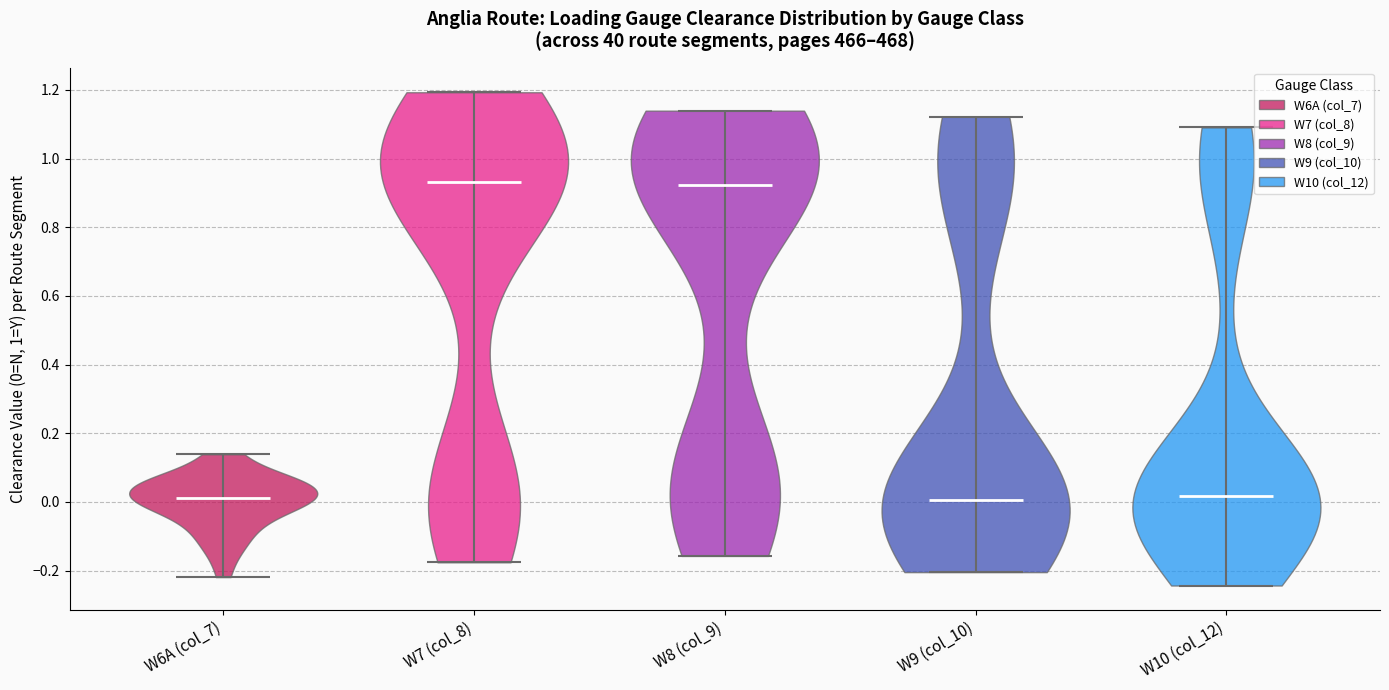

Where does the median line of the violin for W6A (col_7) sit on the y-axis? The values are not printed on the chart, so give them approximately, as read against the axis.

0.02